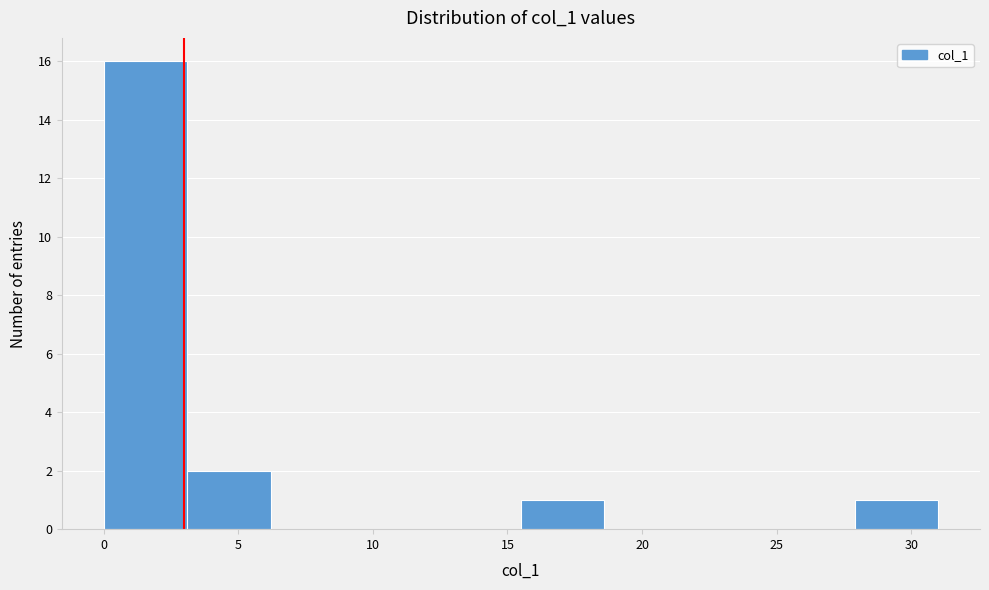

Reading left to right, transcribe this chart: for each bar, give the range it covers on the x-axis and its height. Neither the bar edges nor the heights are printed on the chart, so give them approximately, as read against the axes.

0.0 to 3.1: 16
3.1 to 6.2: 2
6.2 to 9.3: 0
9.3 to 12.4: 0
12.4 to 15.5: 0
15.5 to 18.6: 1
18.6 to 21.7: 0
21.7 to 24.8: 0
24.8 to 27.9: 0
27.9 to 31.0: 1